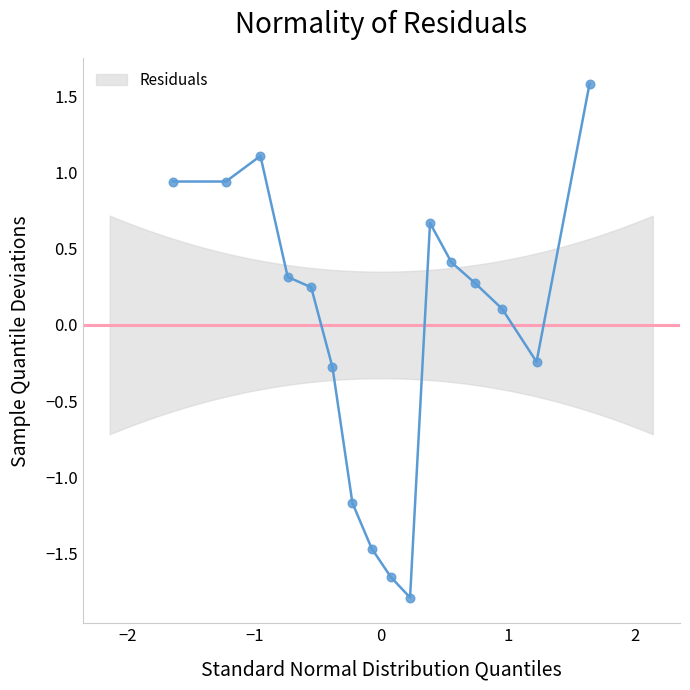

What is the greatest value displayed?

1.6